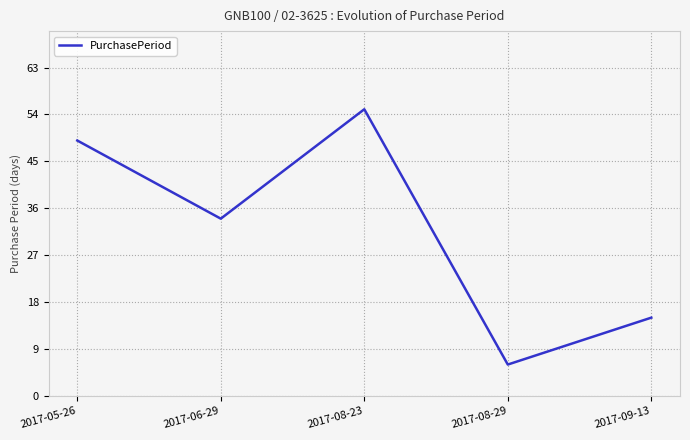

At which category does the data reach its first local valley?

2017-06-29